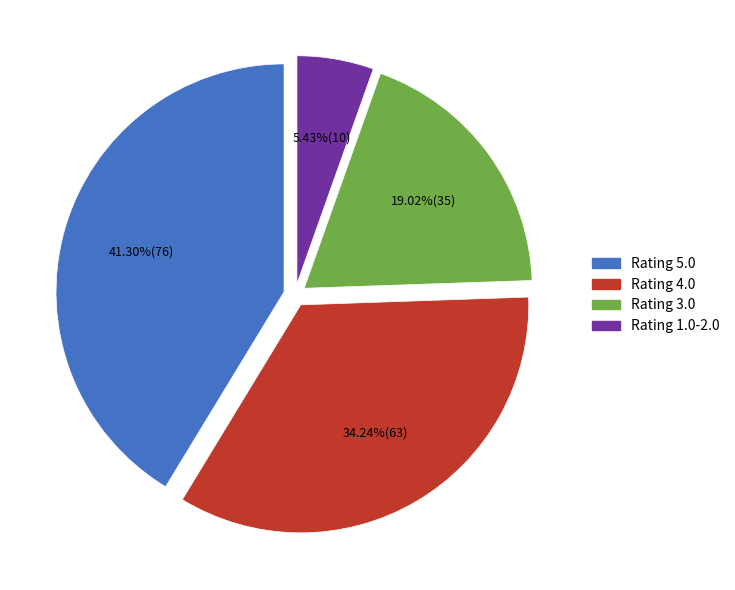

Which category has the smallest portion of the pie?

Rating 1.0-2.0